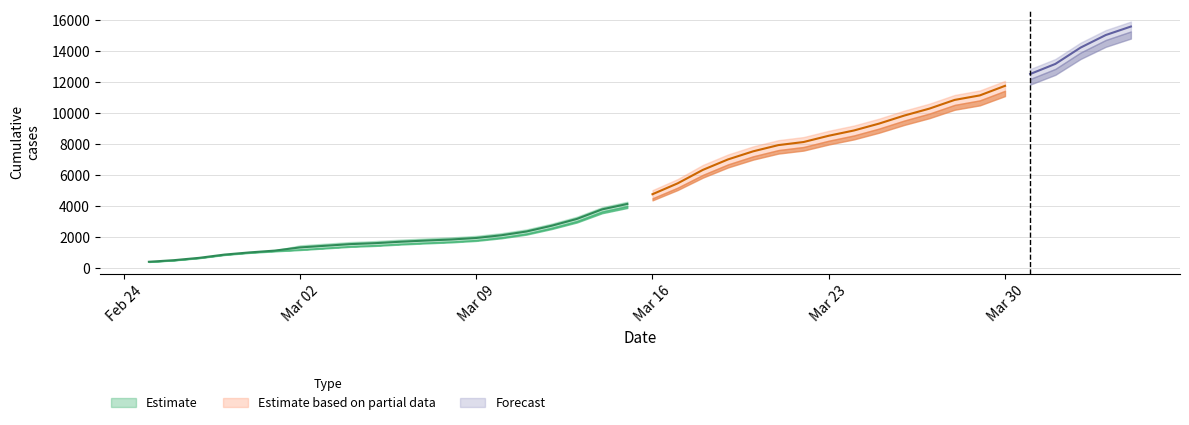

Reading left to right, transcribe all the data shown in this chart.

CH: 2020-02-25=375	2020-02-26=479	2020-02-27=630	2020-02-28=840	2020-02-29=981	2020-03-01=1113	2020-03-02=1436	2020-03-03=1544	2020-03-04=1652	2020-03-05=1715	2020-03-06=1809	2020-03-07=1885	2020-03-08=1952	2020-03-09=2051	2020-03-10=2226	2020-03-11=2472	2020-03-12=2845	2020-03-13=3291	2020-03-14=3908	2020-03-15=4259	2020-03-16=5012	2020-03-17=5731	2020-03-18=6644	2020-03-19=7323	2020-03-20=7847	2020-03-21=8249	2020-03-22=8449	2020-03-23=8855	2020-03-24=9196	2020-03-25=9642	2020-03-26=10162	2020-03-27=10613	2020-03-28=11175	2020-03-29=11467	2020-03-30=12086	2020-03-31=12852	2020-04-01=13505	2020-04-02=14561	2020-04-03=15375	2020-04-04=15926
GE: 2020-02-25=375	2020-02-26=479	2020-02-27=630	2020-02-28=840	2020-02-29=981	2020-03-01=1083	2020-03-02=1171	2020-03-03=1278	2020-03-04=1384	2020-03-05=1447	2020-03-06=1538	2020-03-07=1614	2020-03-08=1681	2020-03-09=1780	2020-03-10=1955	2020-03-11=2201	2020-03-12=2574	2020-03-13=3010	2020-03-14=3627	2020-03-15=3978	2020-03-16=4485	2020-03-17=5174	2020-03-18=6002	2020-03-19=6681	2020-03-20=7205	2020-03-21=7607	2020-03-22=7807	2020-03-23=8213	2020-03-24=8554	2020-03-25=9000	2020-03-26=9520	2020-03-27=9971	2020-03-28=10533	2020-03-29=10825	2020-03-30=11444	2020-03-31=12210	2020-04-01=12863	2020-04-02=13919	2020-04-03=14733	2020-04-04=15284